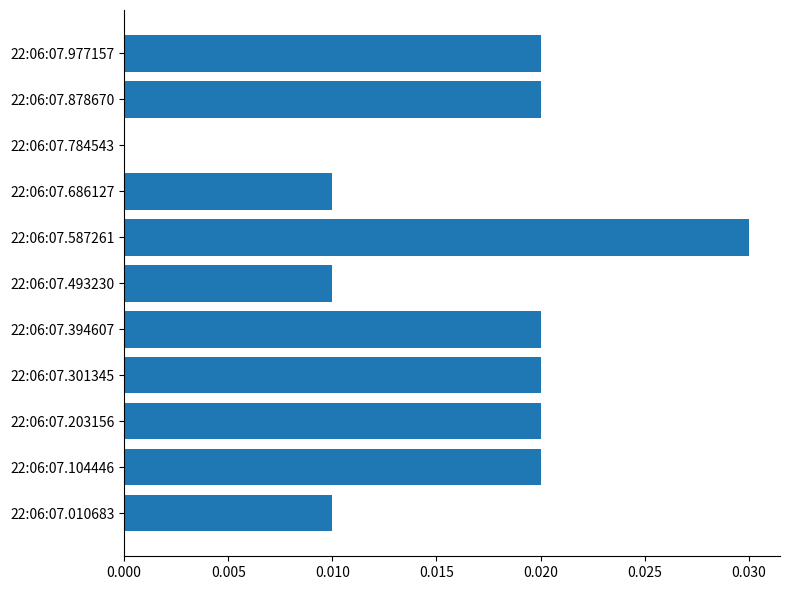

Between 22:06:07.301345 and 22:06:07.010683, which is larger?

22:06:07.301345